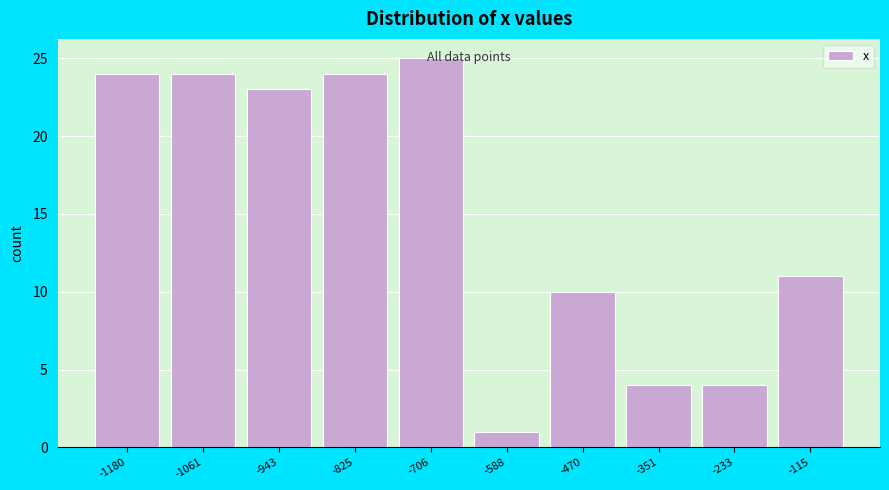

What is the value of the 3rd bar from the left?

23